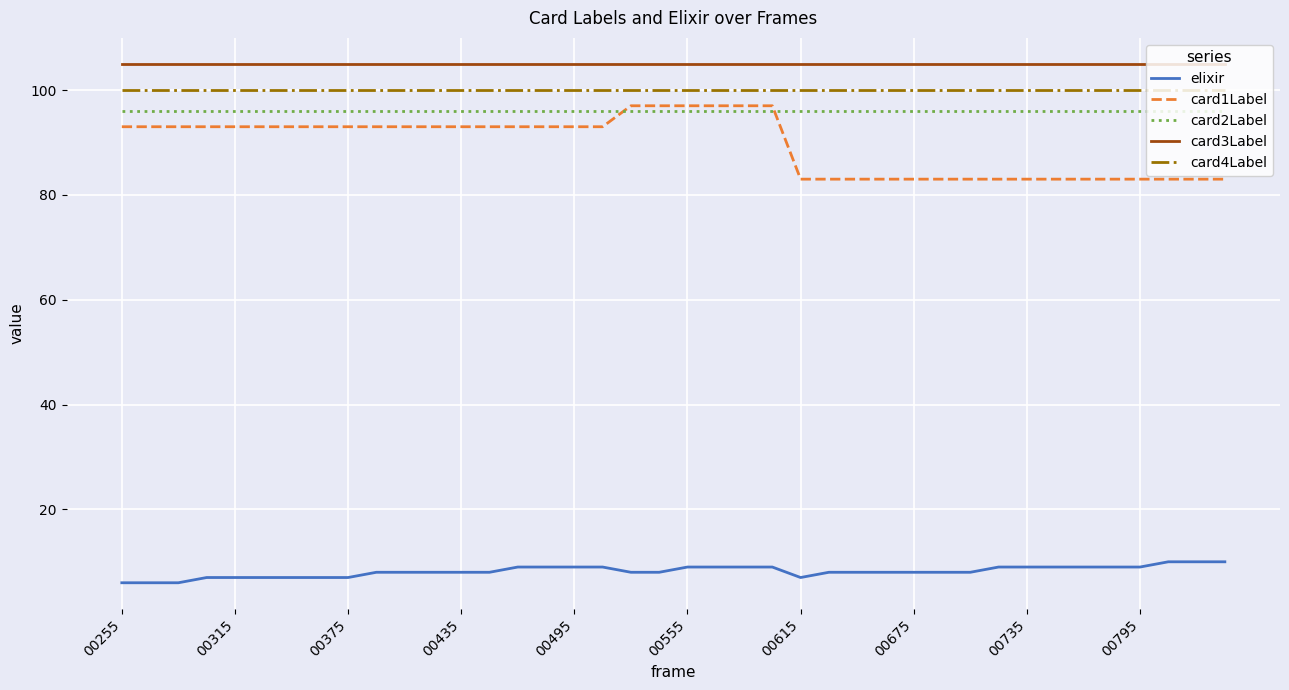

Reading left to right, transcribe all the data shown in this chart.

elixir: 6	6	6	7	7	7	7	7	7	8	8	8	8	8	9	9	9	9	8	8	9	9	9	9	7	8	8	8	8	8	8	9	9	9	9	9	9	10	10	10
card1Label: 93	93	93	93	93	93	93	93	93	93	93	93	93	93	93	93	93	93	97	97	97	97	97	97	83	83	83	83	83	83	83	83	83	83	83	83	83	83	83	83
card2Label: 96	96	96	96	96	96	96	96	96	96	96	96	96	96	96	96	96	96	96	96	96	96	96	96	96	96	96	96	96	96	96	96	96	96	96	96	96	96	96	96
card3Label: 105	105	105	105	105	105	105	105	105	105	105	105	105	105	105	105	105	105	105	105	105	105	105	105	105	105	105	105	105	105	105	105	105	105	105	105	105	105	105	105
card4Label: 100	100	100	100	100	100	100	100	100	100	100	100	100	100	100	100	100	100	100	100	100	100	100	100	100	100	100	100	100	100	100	100	100	100	100	100	100	100	100	100